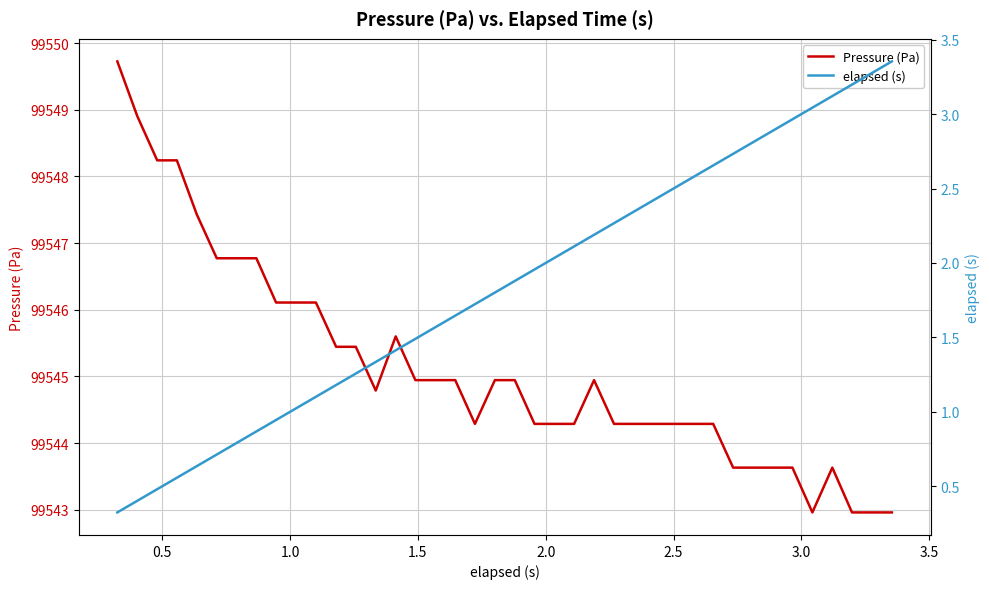

What is the highest value of the Pressure (Pa) series?

99549.7